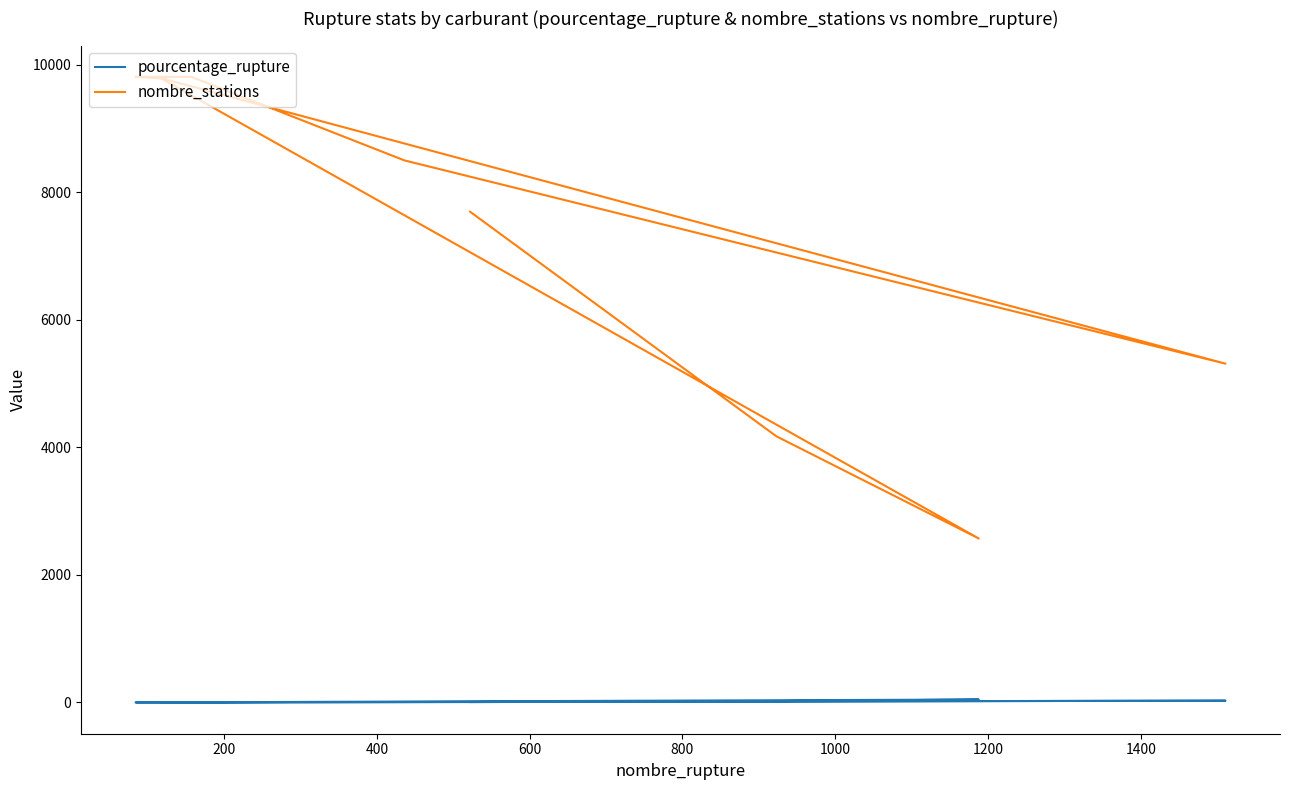

Where is the first local minimum for pourcentage_rupture?

600